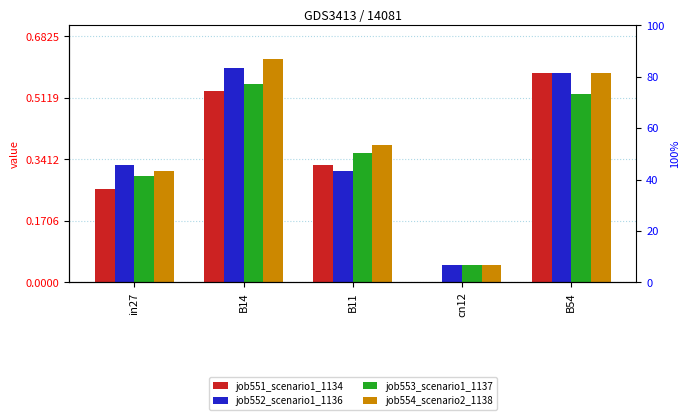

Rank the series at B14 from lowest to highest value.

job551_scenario1_1134, job553_scenario1_1137, job552_scenario1_1136, job554_scenario2_1138